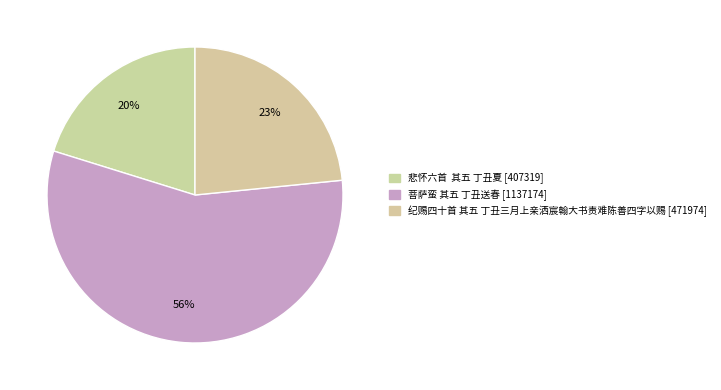

Is it true that 菩萨蛮 其五 丁丑送春 is 56% of the pie?

True